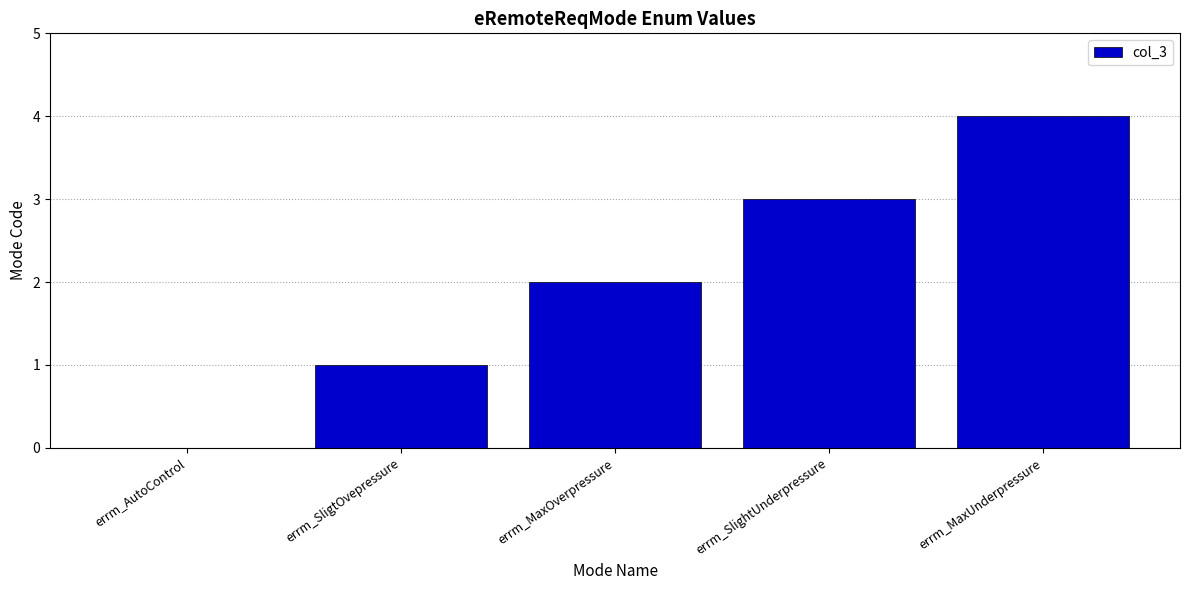

What is the sum of the values at errm_MaxOverpressure and errm_SlightUnderpressure?

5